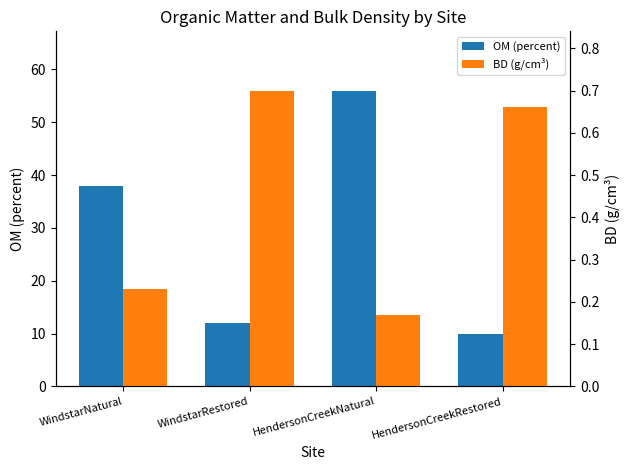

Reading left to right, what are all the values shown in this chart?

OM (percent): 38.0	12.0	56.0	10.0
BD (g/cm³): 0.2	0.7	0.2	0.7